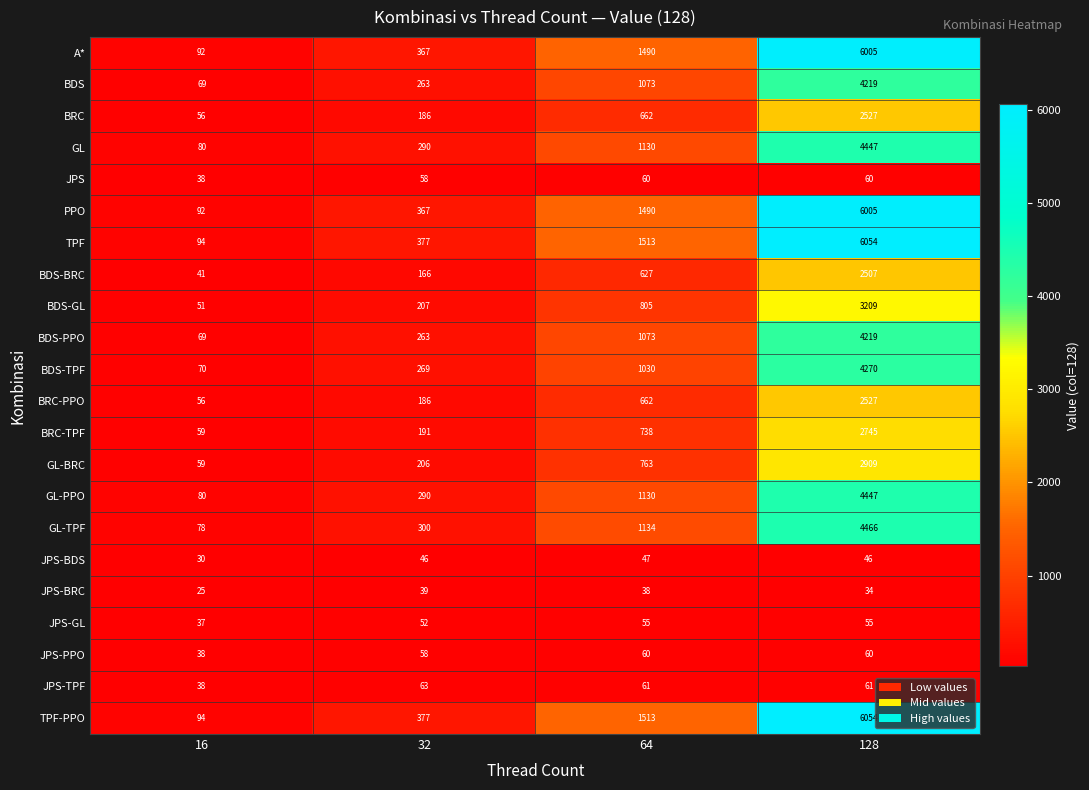

Rank the categories by BDS-TPF value from lowest to highest.

16, 32, 64, 128